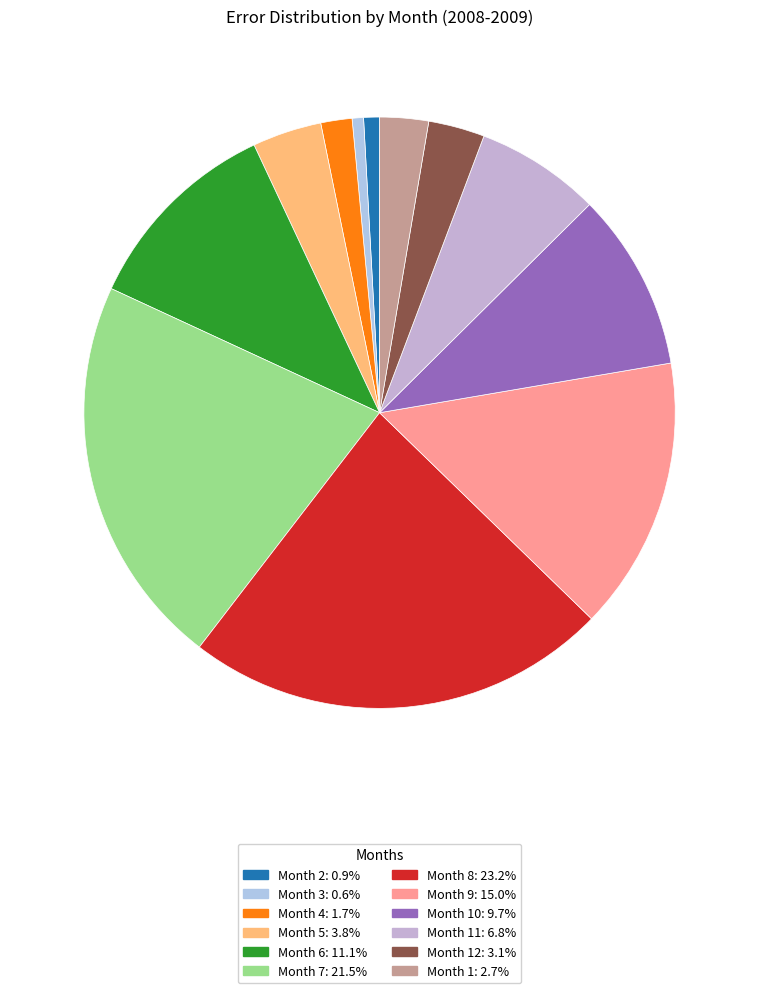

How many slices are in this pie chart?

12